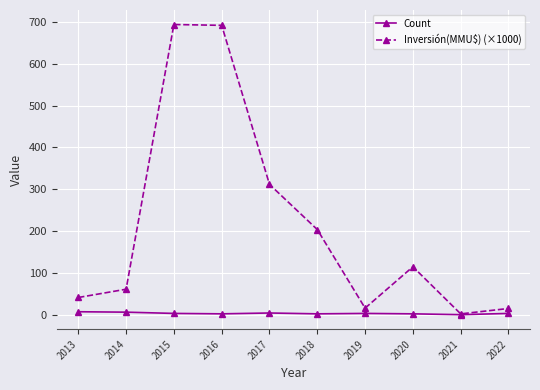

What are all the series names shown in the legend?

Count, Inversión(MMU$) (×1000)